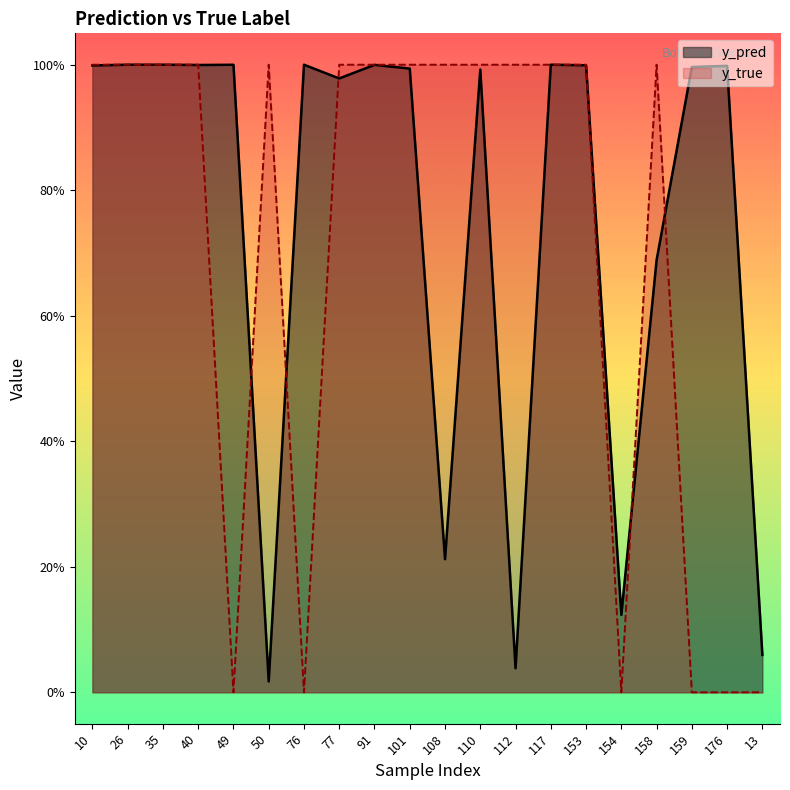

Does the chart display data point markers on the line(s)?

No